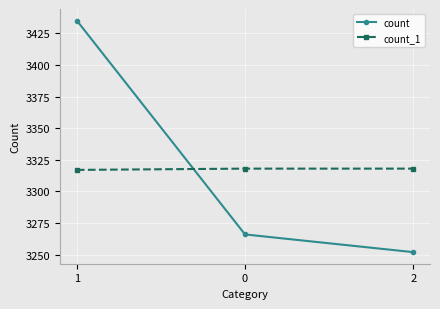

The value of count at 2 is 910. True or false?

False